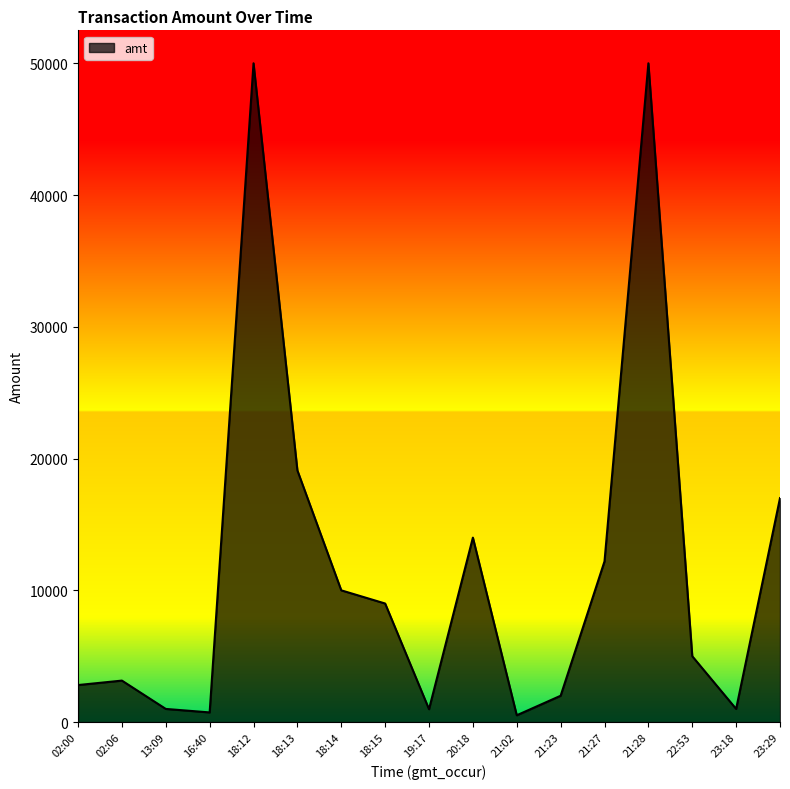

What is the sum of all values?

198495